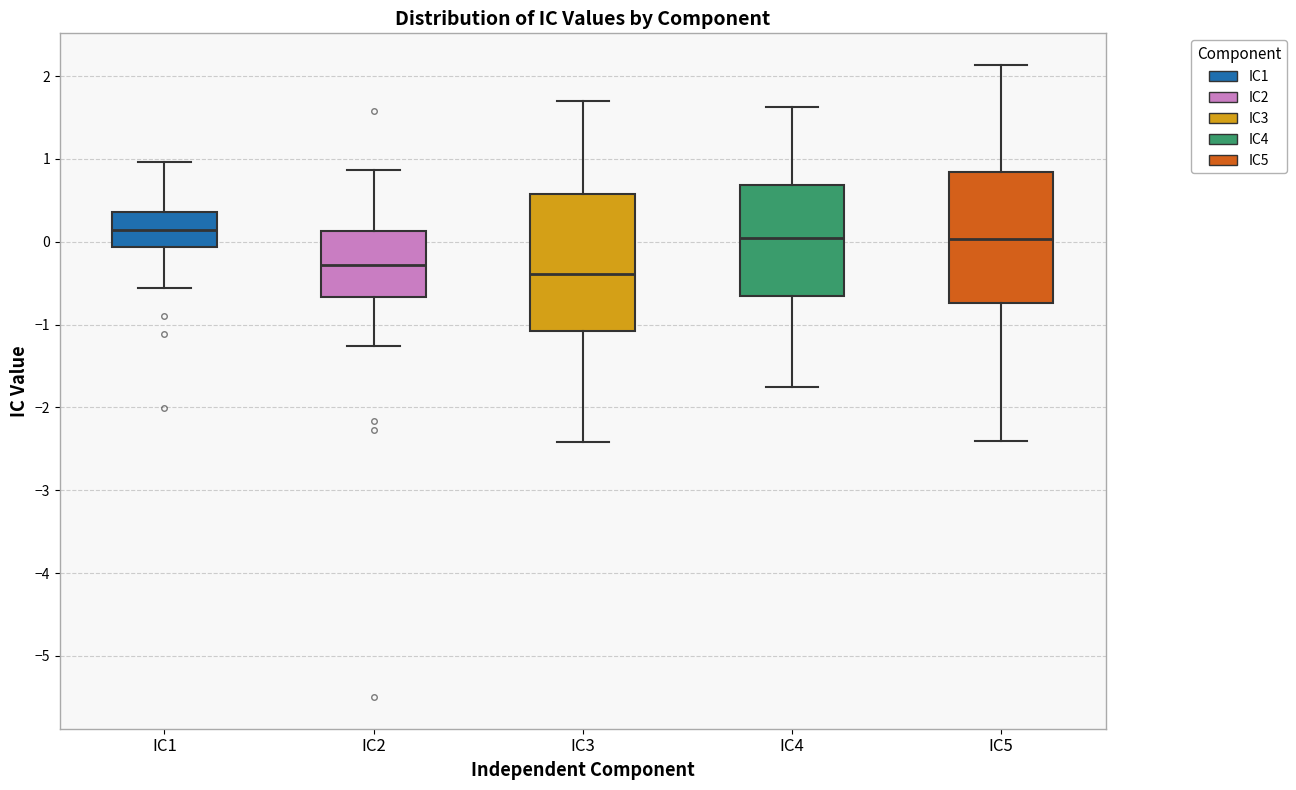

Where does the upper whisker of the box for IC4 end on the y-axis? The values are not printed on the chart, so give them approximately, as read against the axis.

1.6